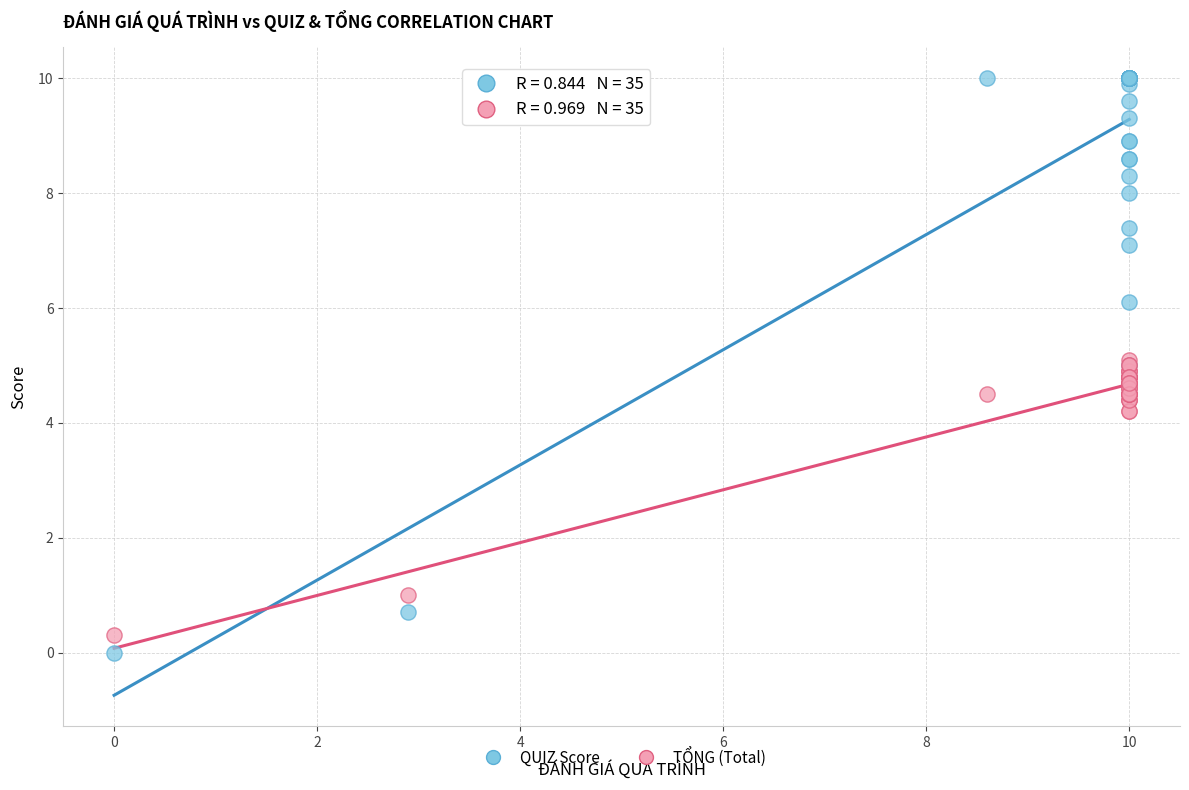

In the TỔNG (Total) series, what Y value is closest to 2?

1.0